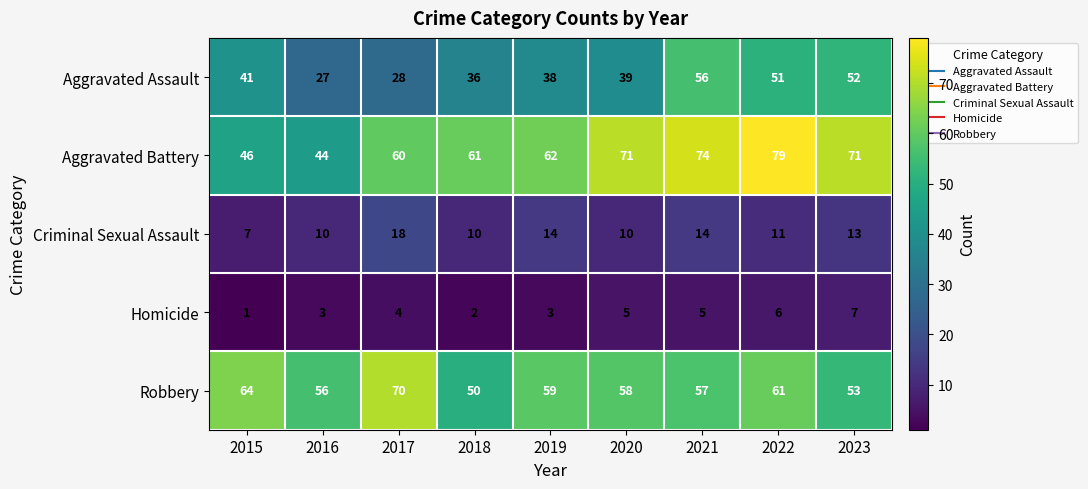

Which series has the widest spread of values?

Aggravated Battery